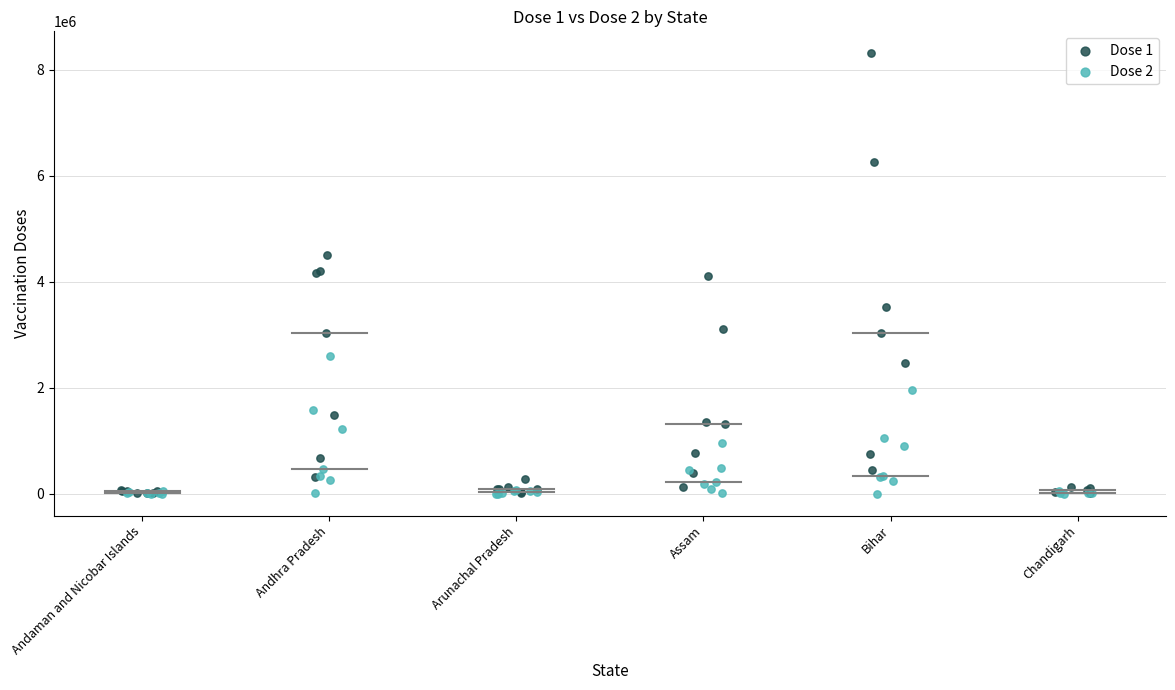

Which series contains the highest Y value?

Dose 1